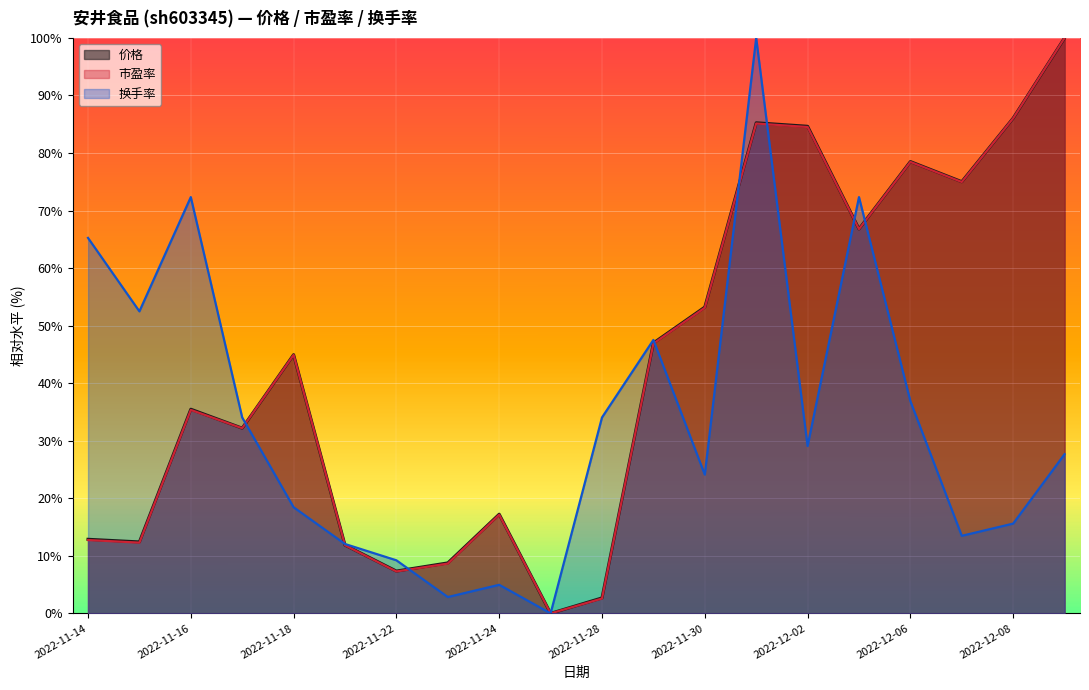

What is the highest value of the 价格 series?

100.0